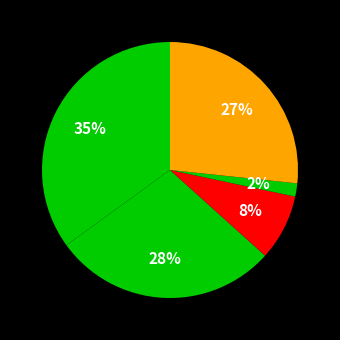

Count the number of slices in the pie.

5